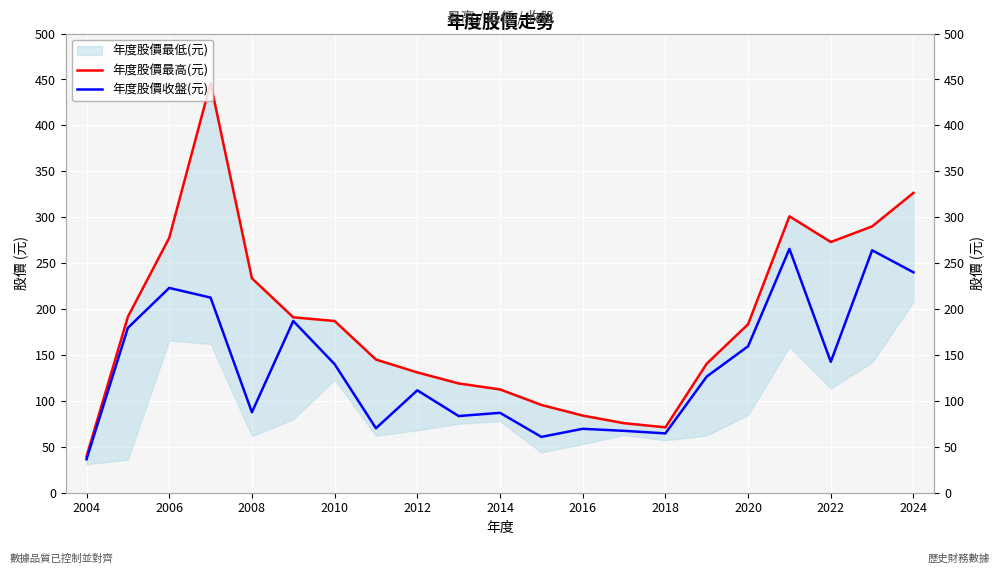

True or false: 年度股價收盤(元) and 年度股價最高(元) intersect in this chart.

False